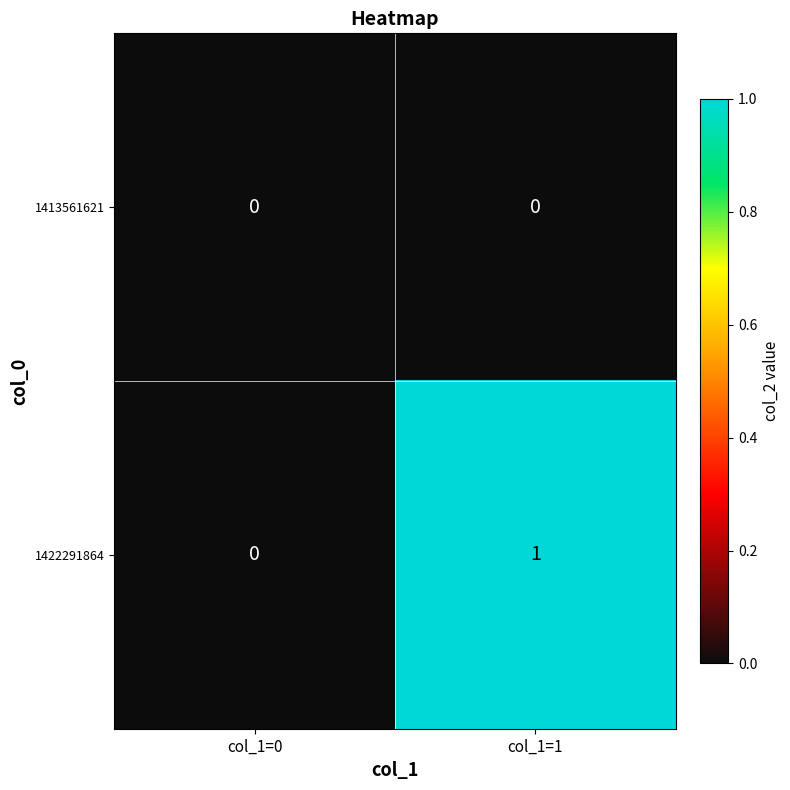

The value of 1422291864 at col_1=0 is -1. True or false?

False